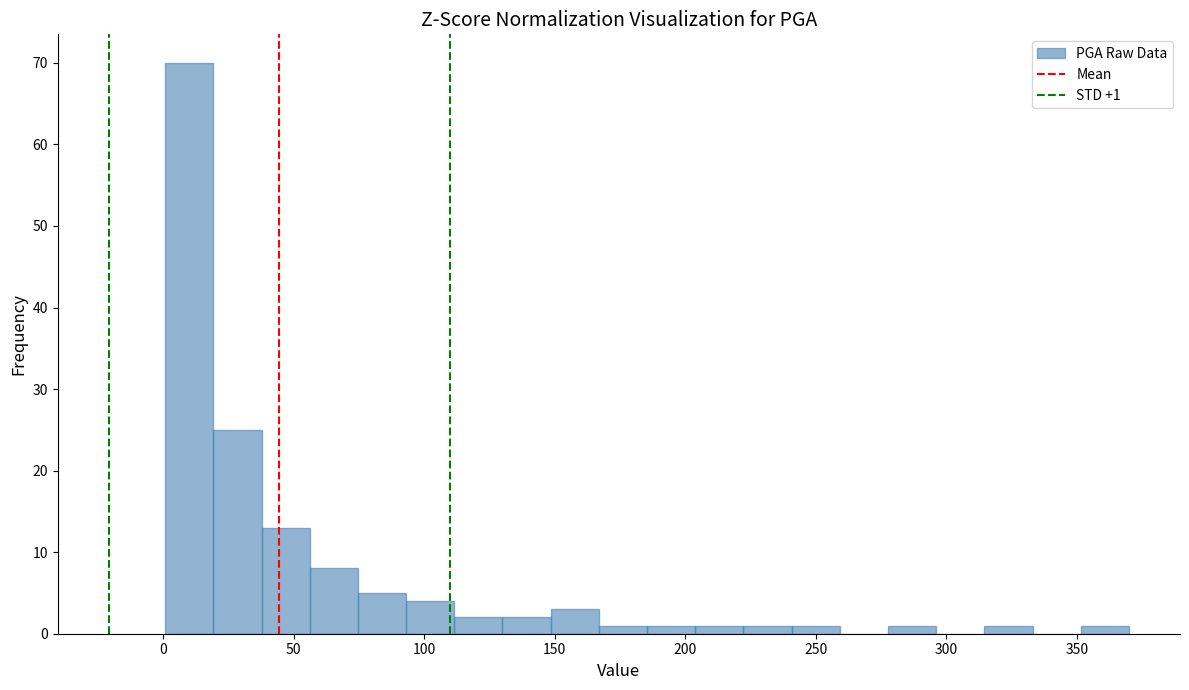

Read against the x-axis, roughly where is the centre of the tallest bar?

10